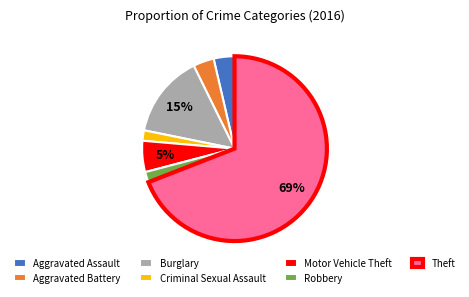

Which has a higher value, Theft or Robbery?

Theft